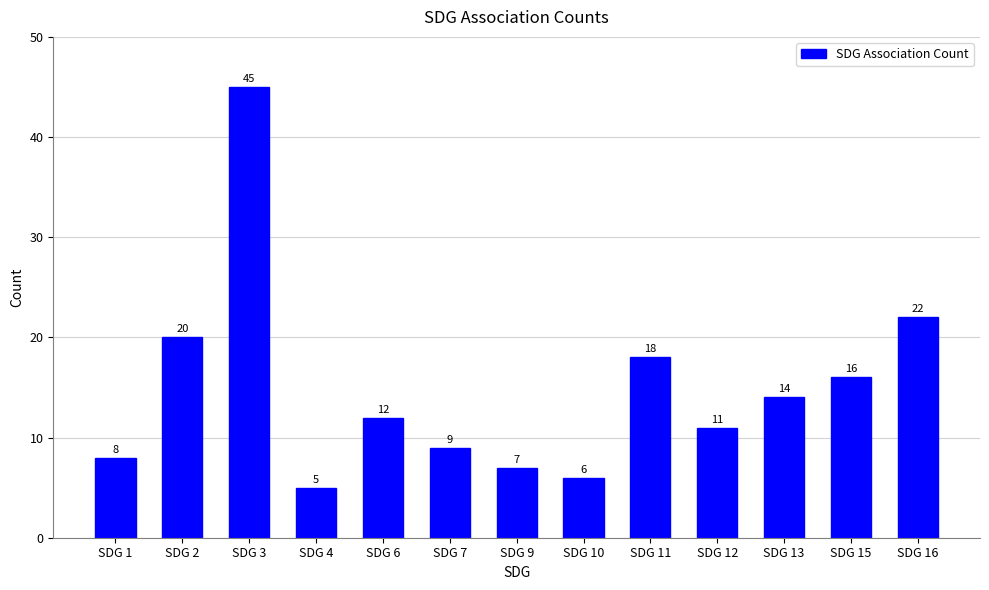

Approximately how many times larger is the value at SDG 16 compared to SDG 11?

1.2